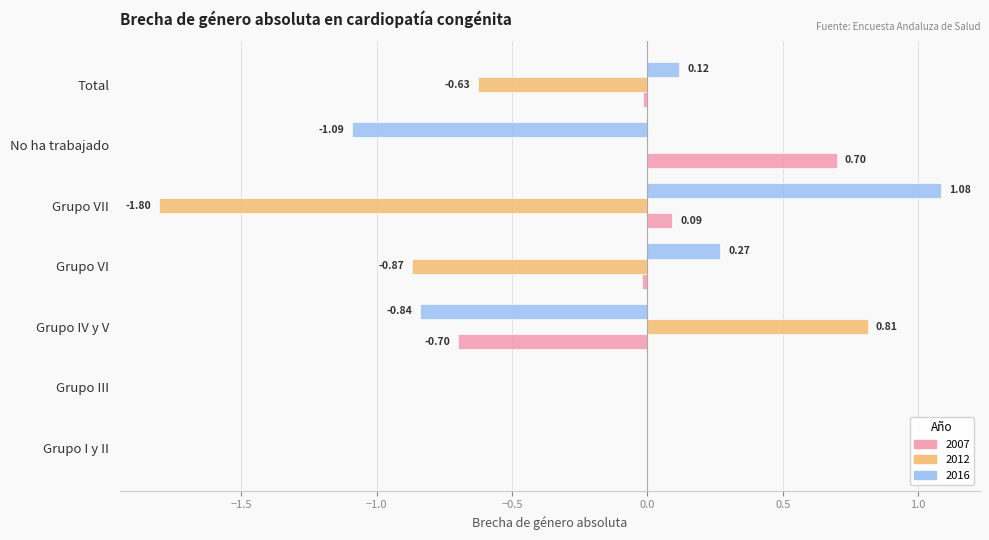

Between Grupo III and Grupo IV y V, which series saw the biggest shift?

2016